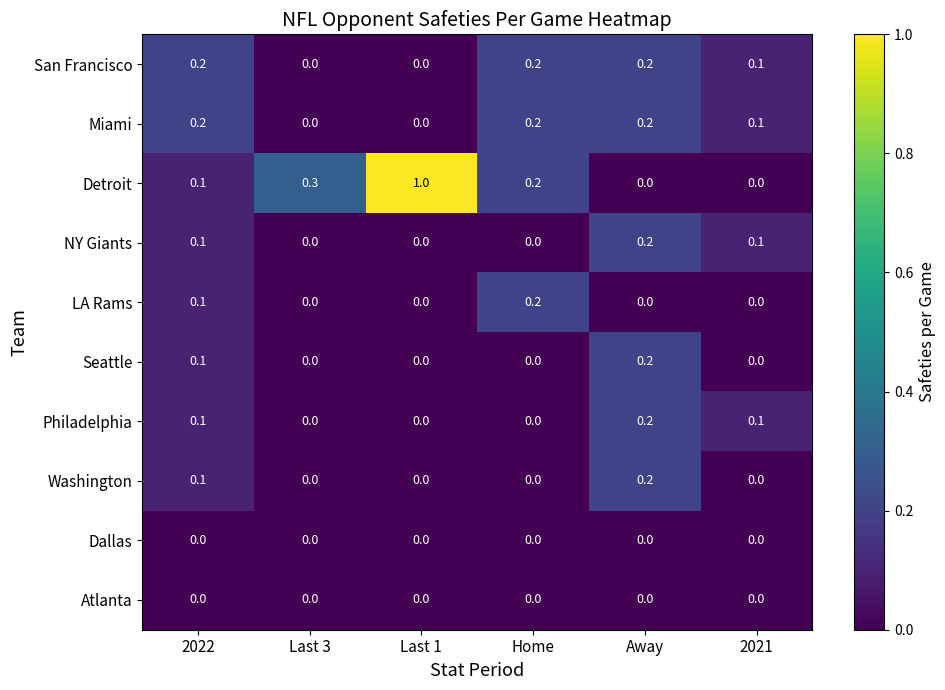

Which series has the largest range (max minus min)?

Detroit